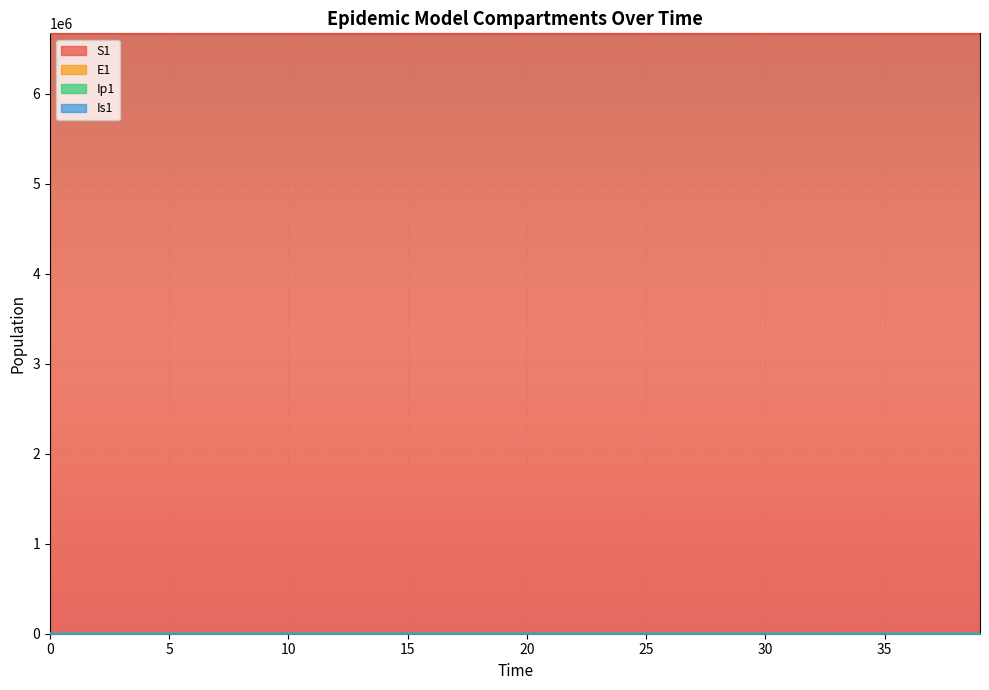

What is the sum of all S1 values?

266828388.5